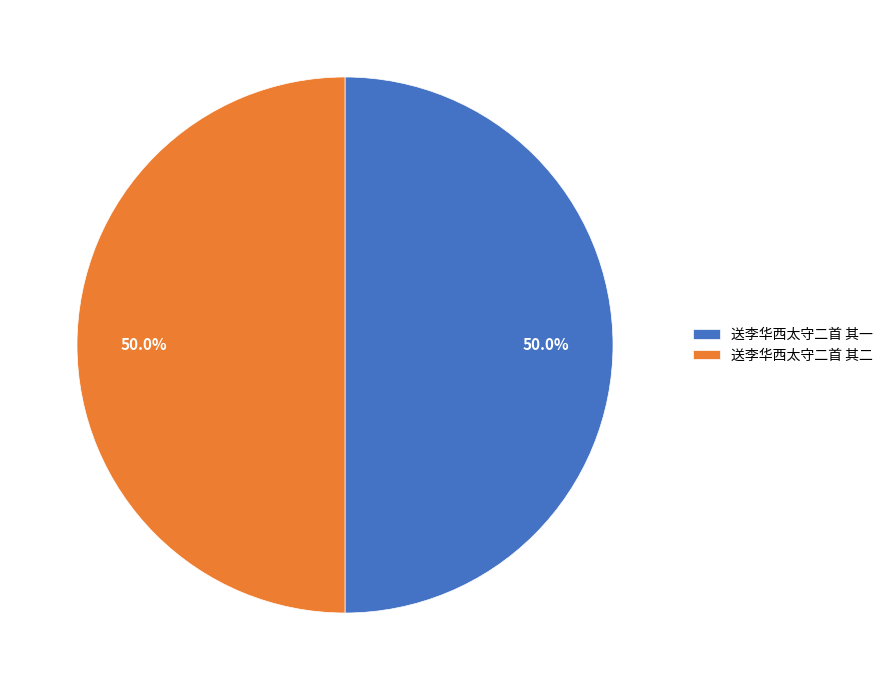

What is the ratio of the value at 送李华西太守二首 其二 to the value at 送李华西太守二首 其一?

1.0